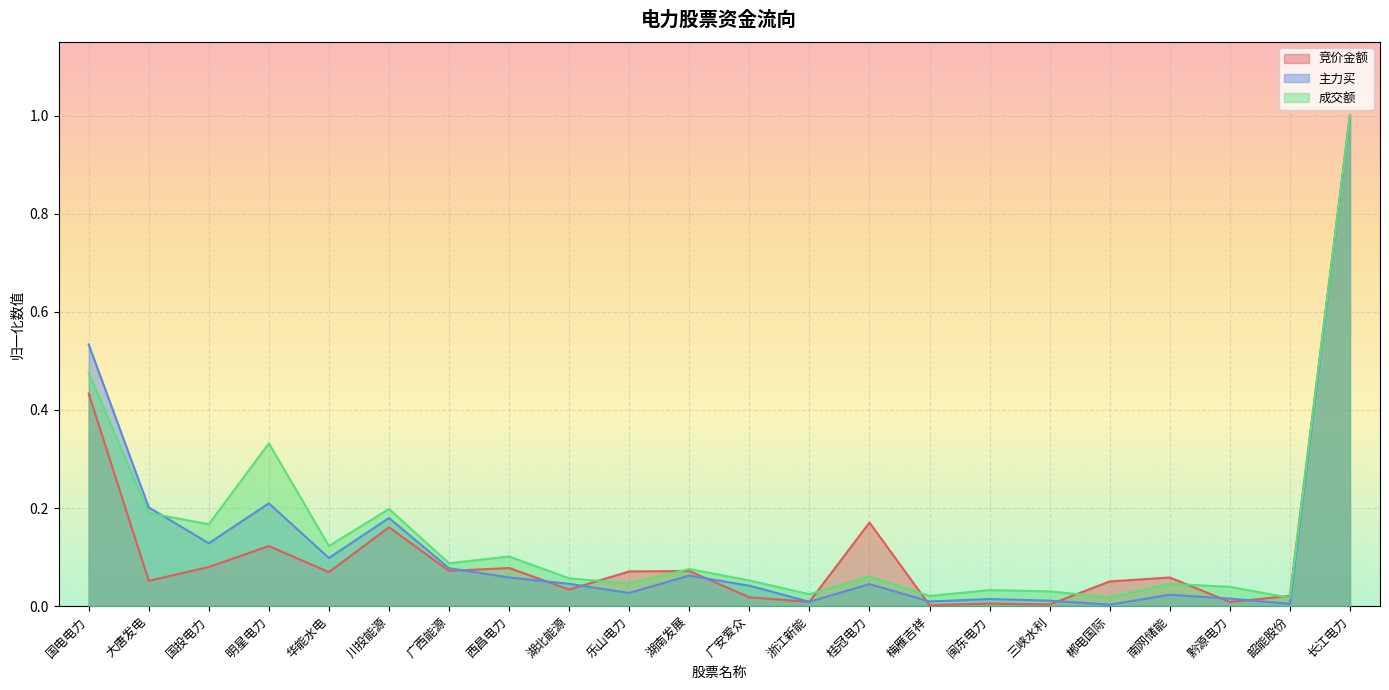

What position from the left is 梅雁吉祥?

15